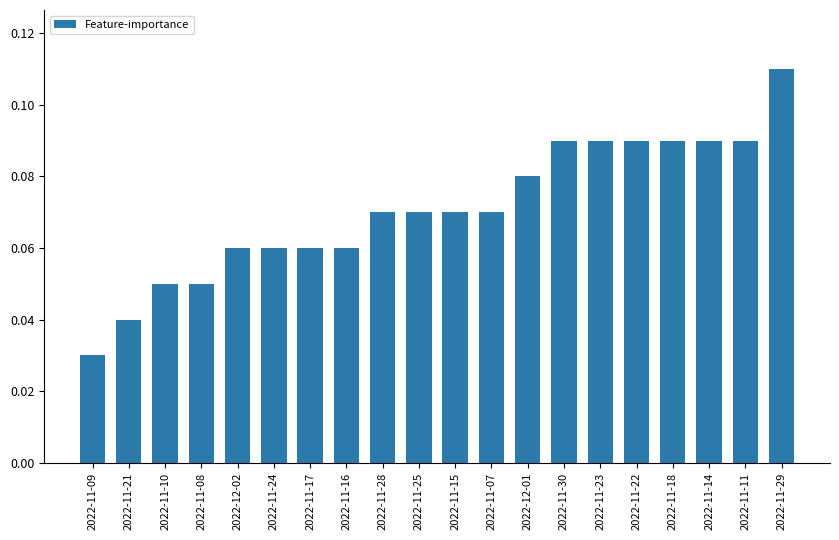

What is the label of the 14th bar from the right?

2022-11-17